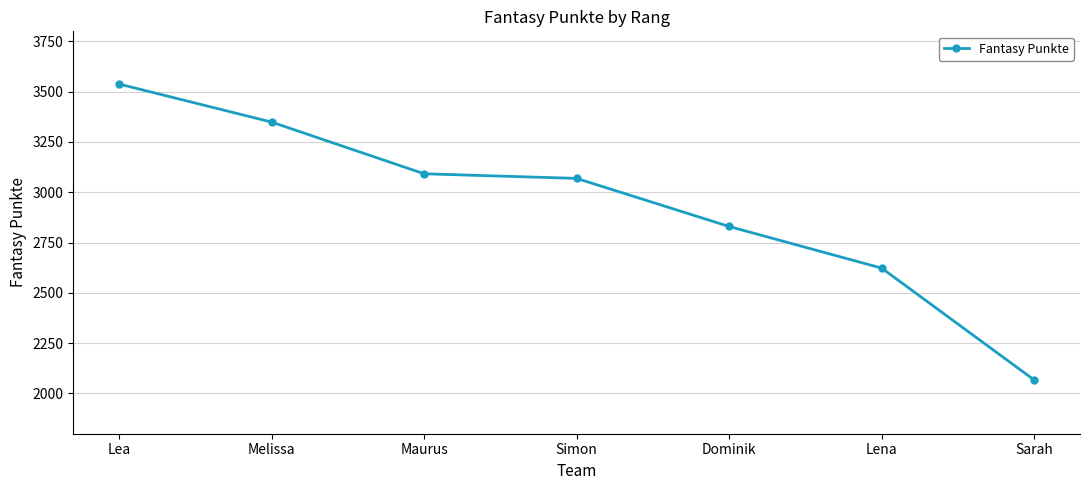

Read the value at Lea, to the nearest 50.

3550